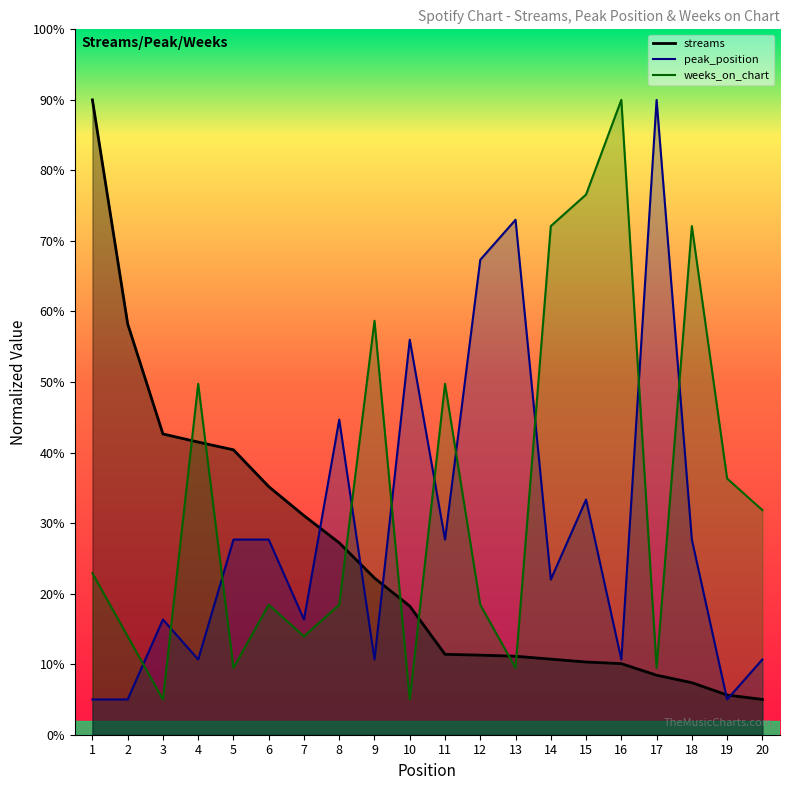

How many values in the streams series are below 18?

10